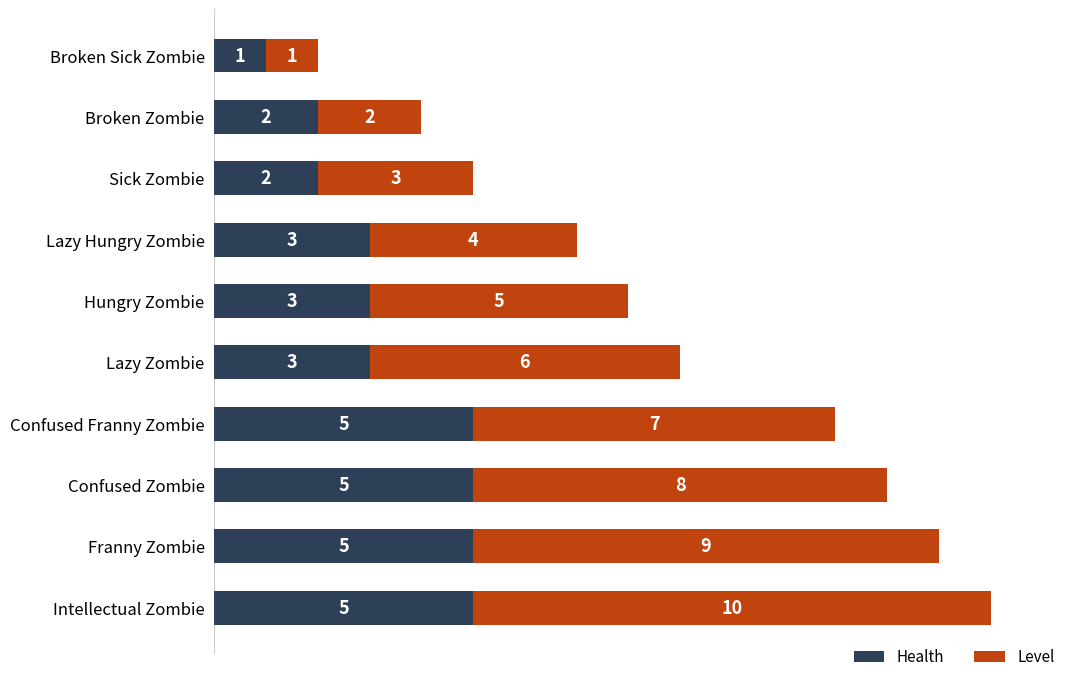

The value of Health at Hungry Zombie is 4. True or false?

False